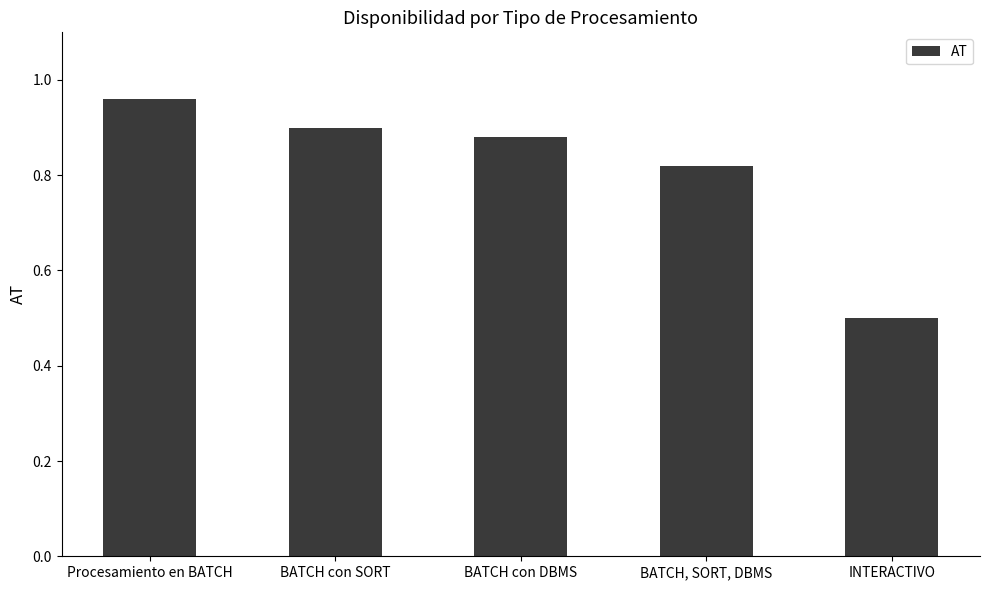

At which category does the chart reach its peak across all series?

Procesamiento en BATCH